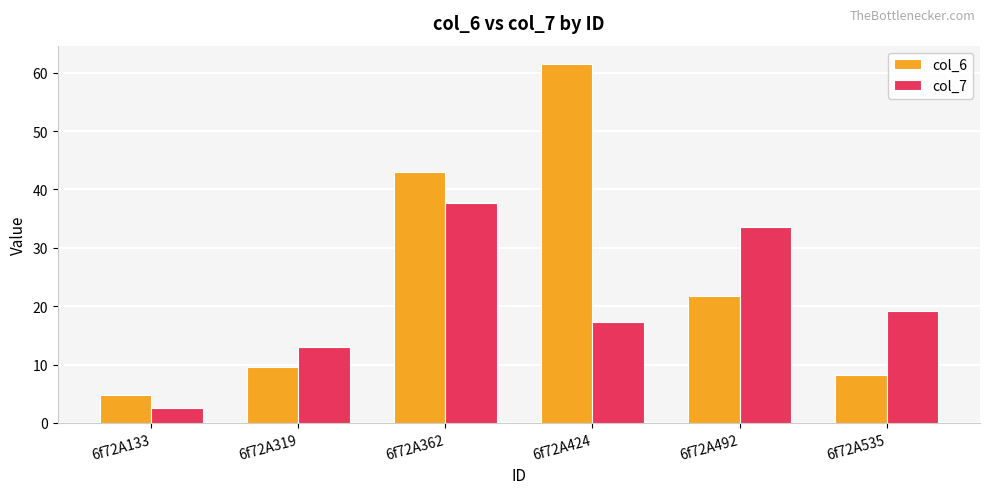

Which category has the lowest value in the col_7 series?

6f72A133